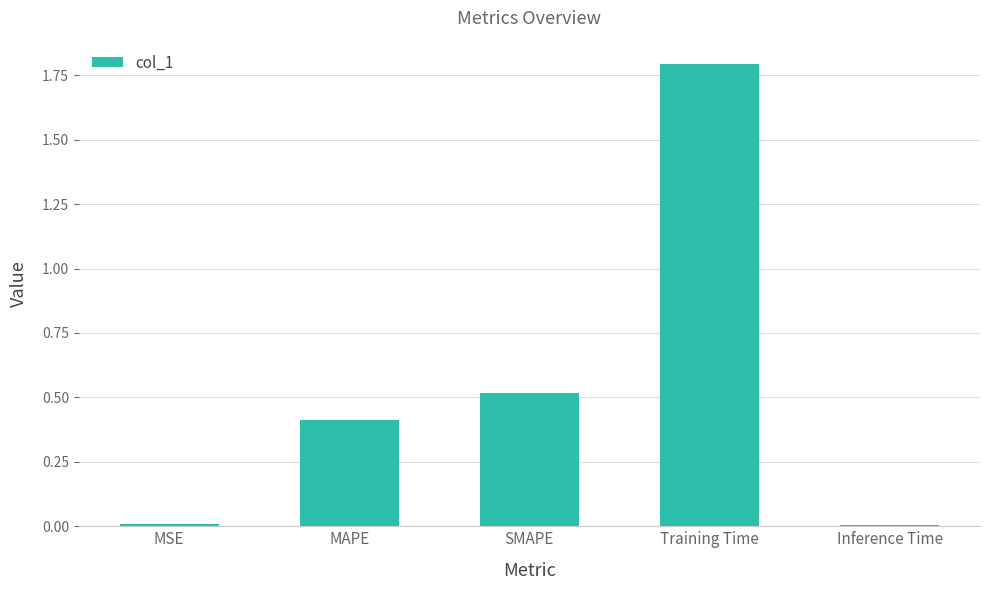

Count the number of categories in the chart.

5